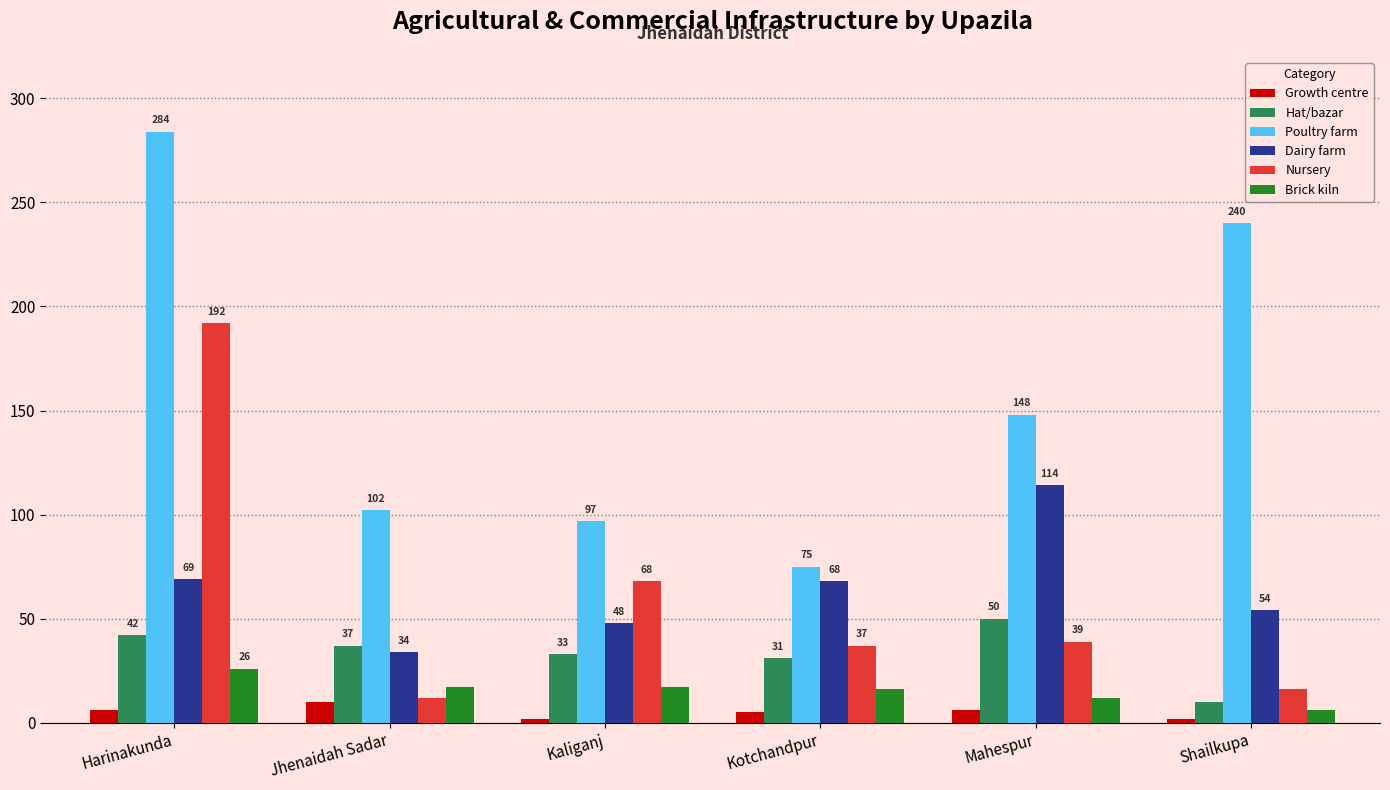

Reading left to right, transcribe all the data shown in this chart.

Growth centre: Harinakunda=6	Jhenaidah Sadar=10	Kaliganj=2	Kotchandpur=5	Mahespur=6	Shailkupa=2
Hat/bazar: Harinakunda=42	Jhenaidah Sadar=37	Kaliganj=33	Kotchandpur=31	Mahespur=50	Shailkupa=10
Poultry farm: Harinakunda=284	Jhenaidah Sadar=102	Kaliganj=97	Kotchandpur=75	Mahespur=148	Shailkupa=240
Dairy farm: Harinakunda=69	Jhenaidah Sadar=34	Kaliganj=48	Kotchandpur=68	Mahespur=114	Shailkupa=54
Nursery: Harinakunda=192	Jhenaidah Sadar=12	Kaliganj=68	Kotchandpur=37	Mahespur=39	Shailkupa=16
Brick kiln: Harinakunda=26	Jhenaidah Sadar=17	Kaliganj=17	Kotchandpur=16	Mahespur=12	Shailkupa=6